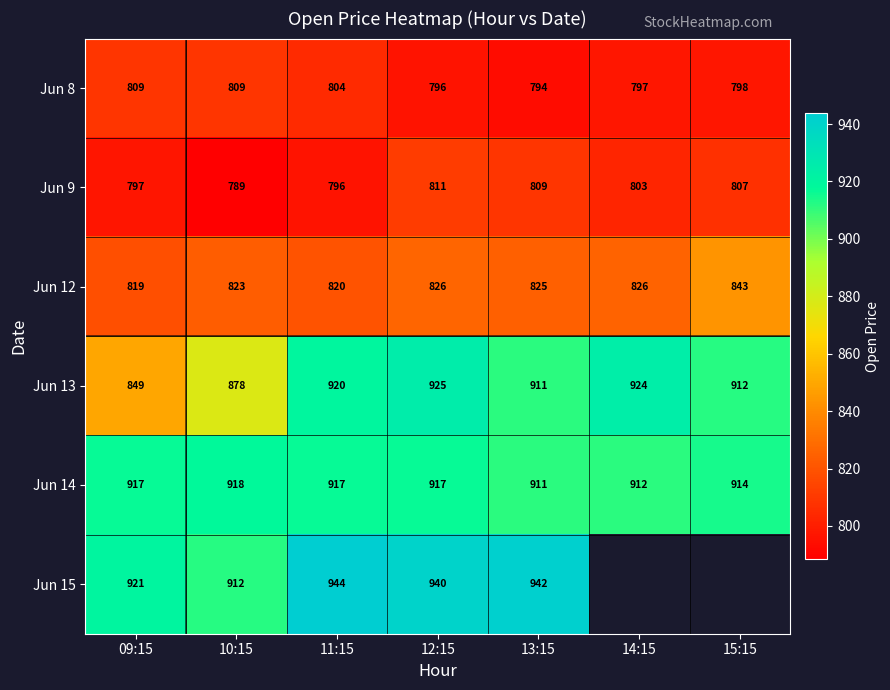

At which category does the chart reach its peak across all series?

11:15